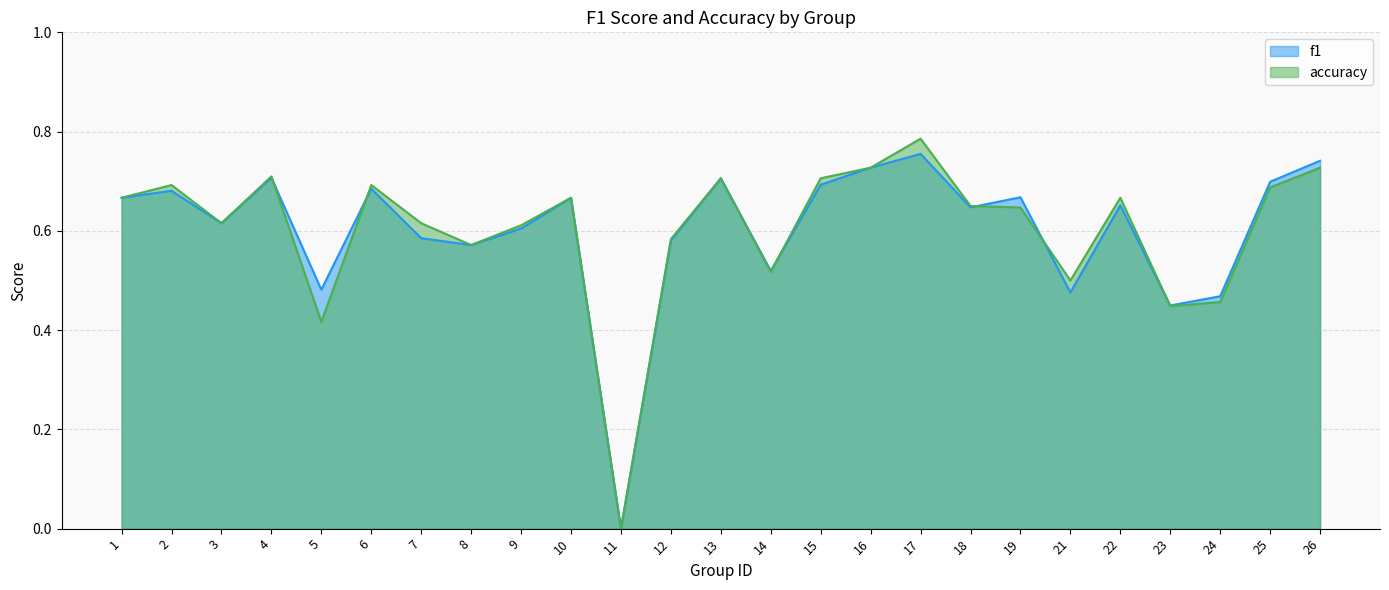

Is the value of f1 at 9 greater than the value of accuracy at 17?

No